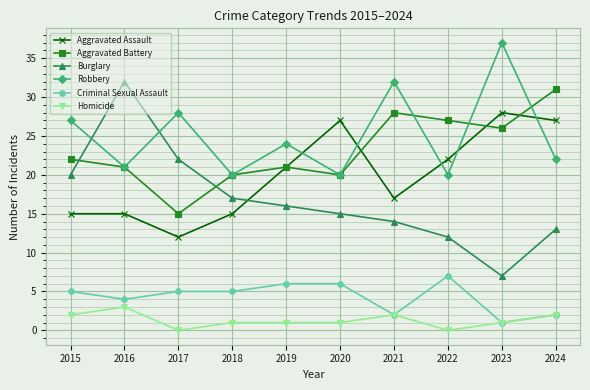

What is the greatest value displayed?

37